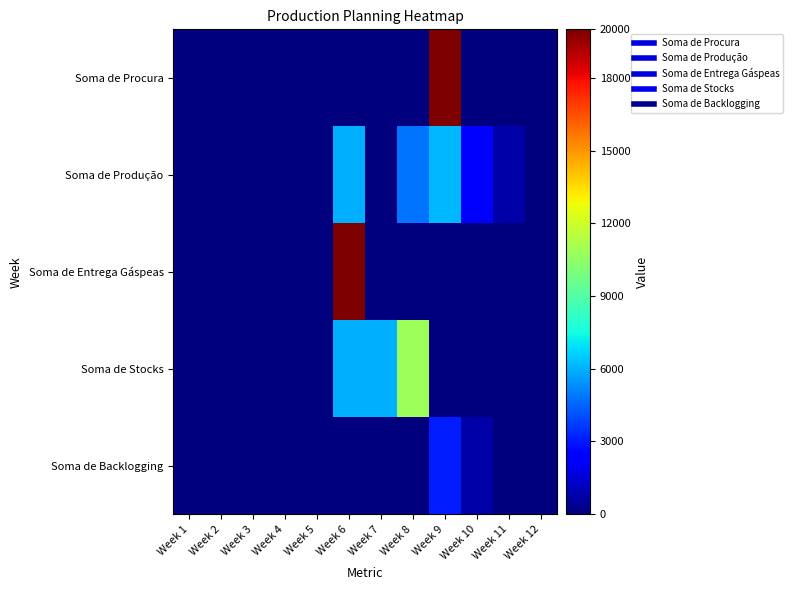

What is the total value across all series at Week 10?

3060